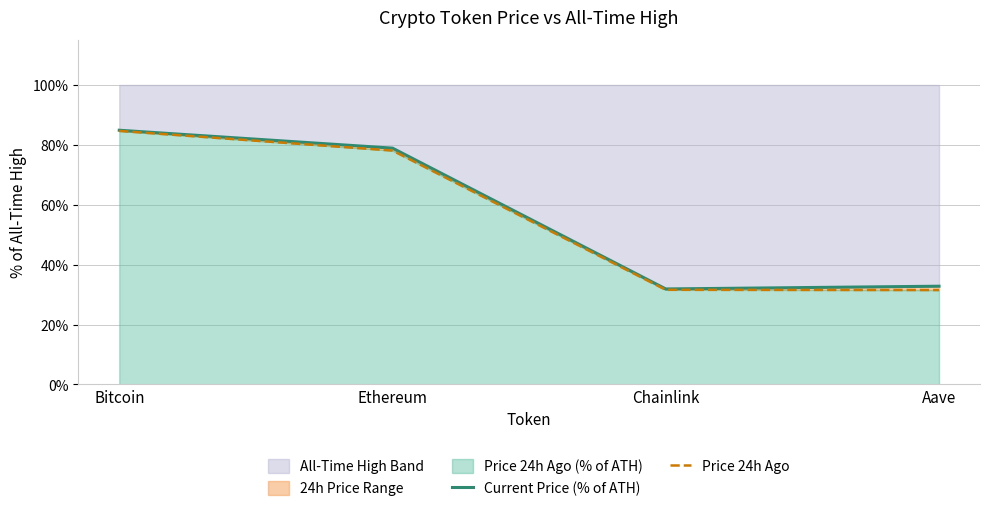

What is the difference between the maximum and minimum values in the Price 24h Ago series?

53.1